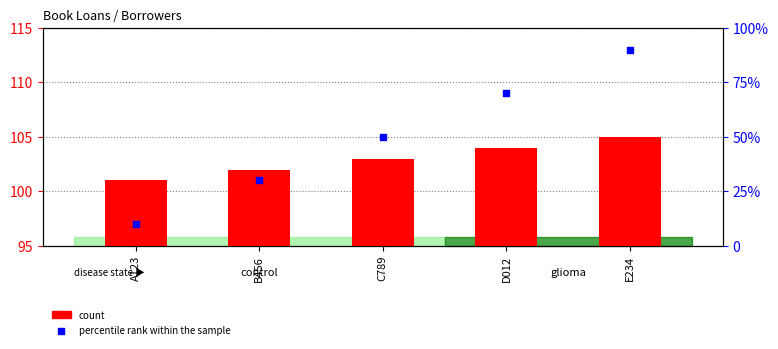

What are all the series names shown in the legend?

count, percentile rank within the sample